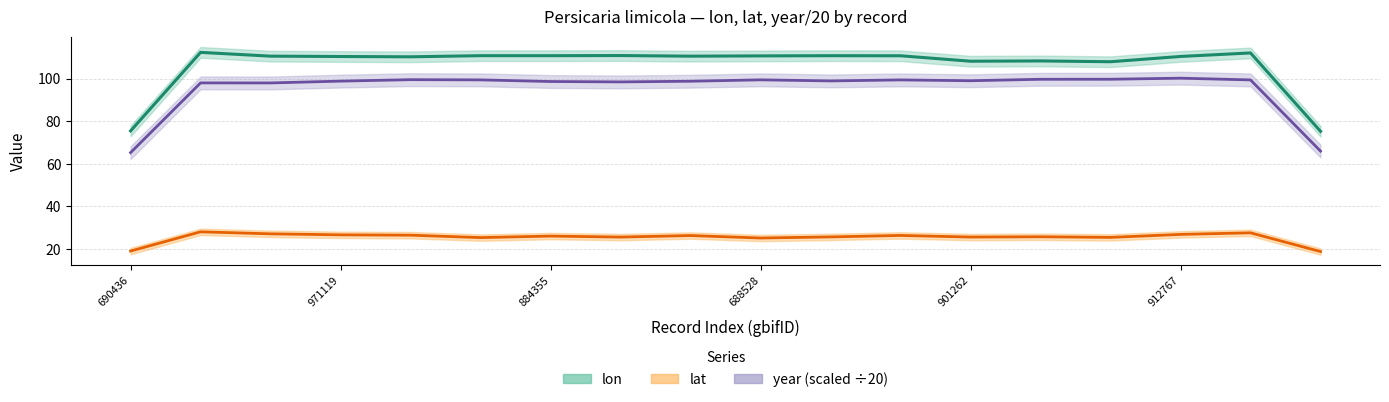

Read the lat (smooth) value at 912767.

26.9